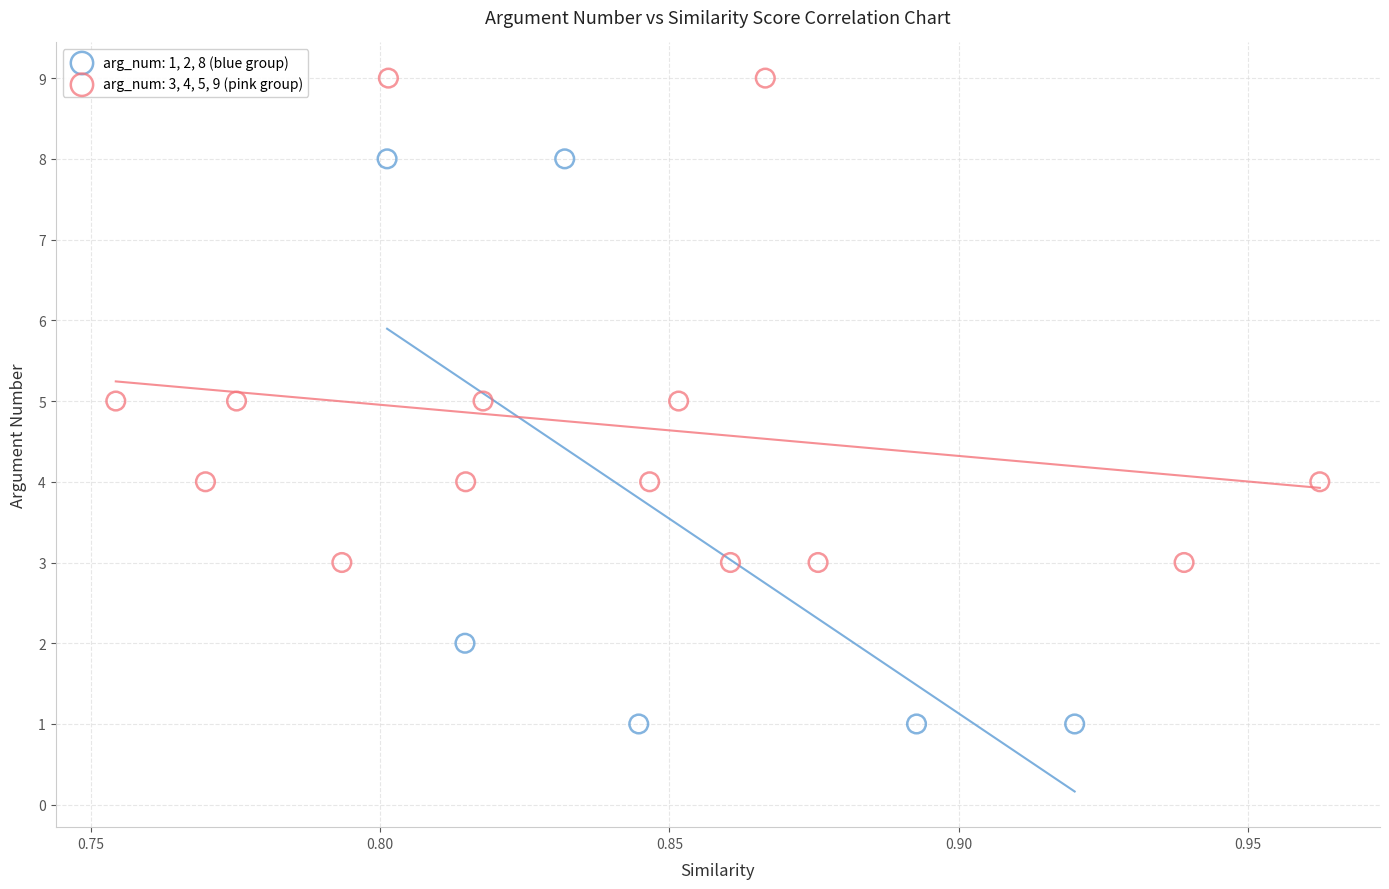

Which series reaches the maximum Y coordinate?

arg_num: 3, 4, 5, 9 (pink group)